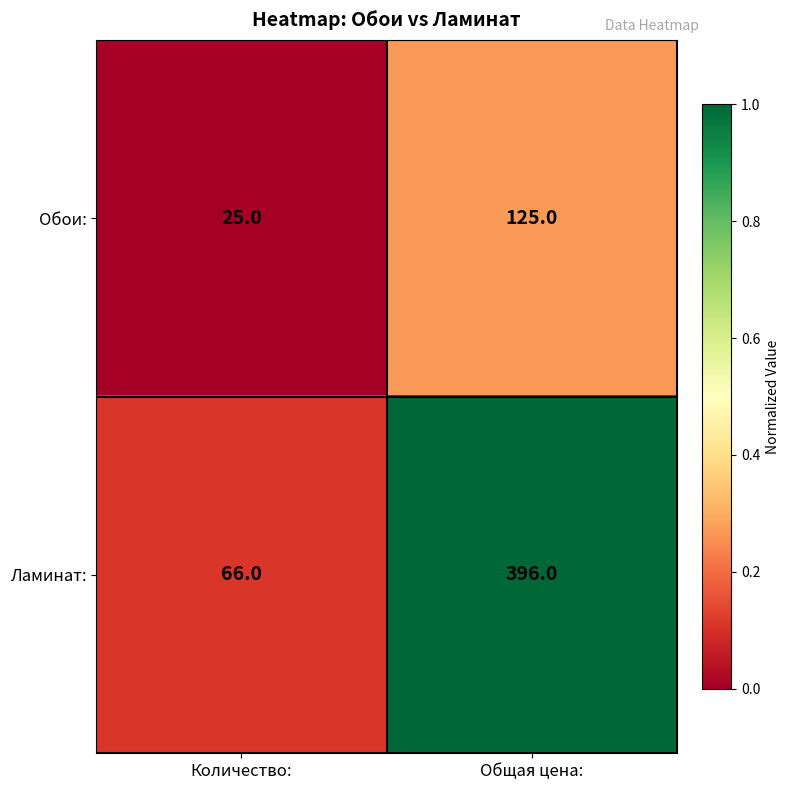

Reading left to right, list all the values displayed in this chart.

Обои:: 25	125
Ламинат:: 66	396